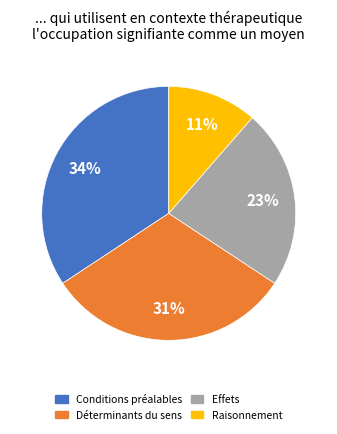

To the nearest percent, what is the difference between the largest and smallest slice percentages?

23%